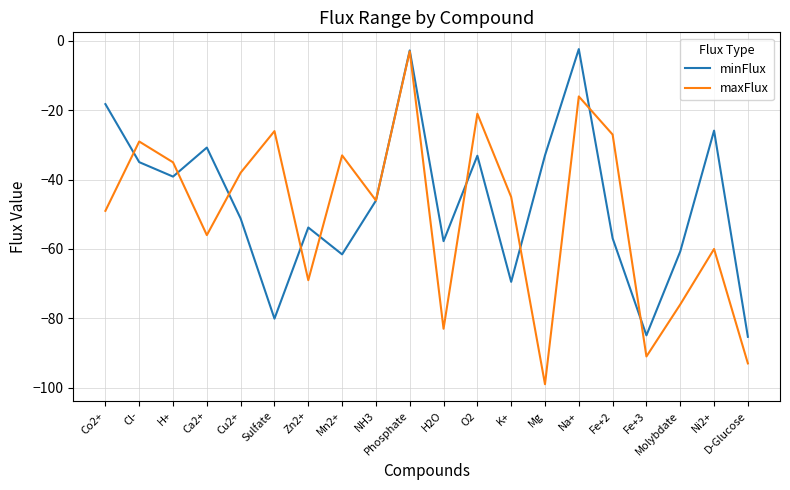

What is the total value across all series at Mg?

-132.0